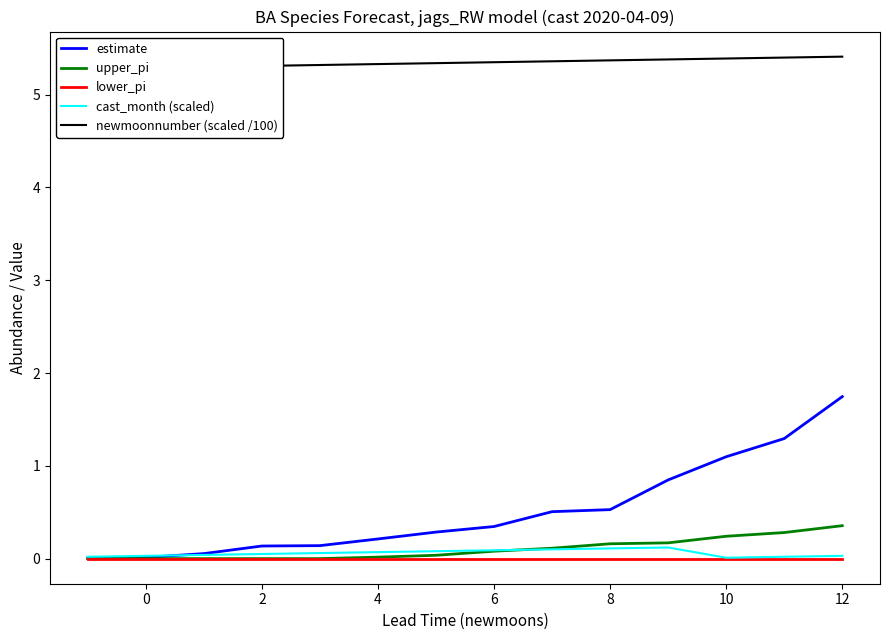

Is the value of cast_month (scaled) at 10 greater than the value of upper_pi at 8?

No